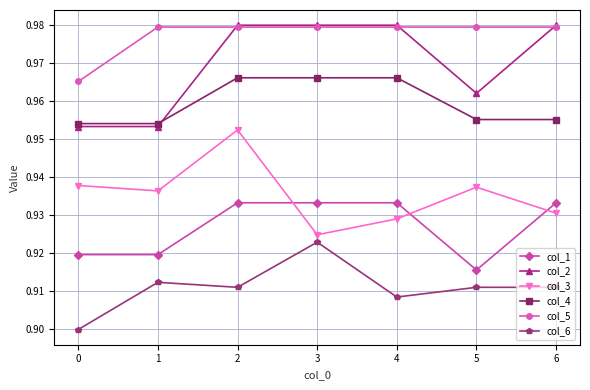

True or false: col_2 has a value of 0.3 at 4.

False